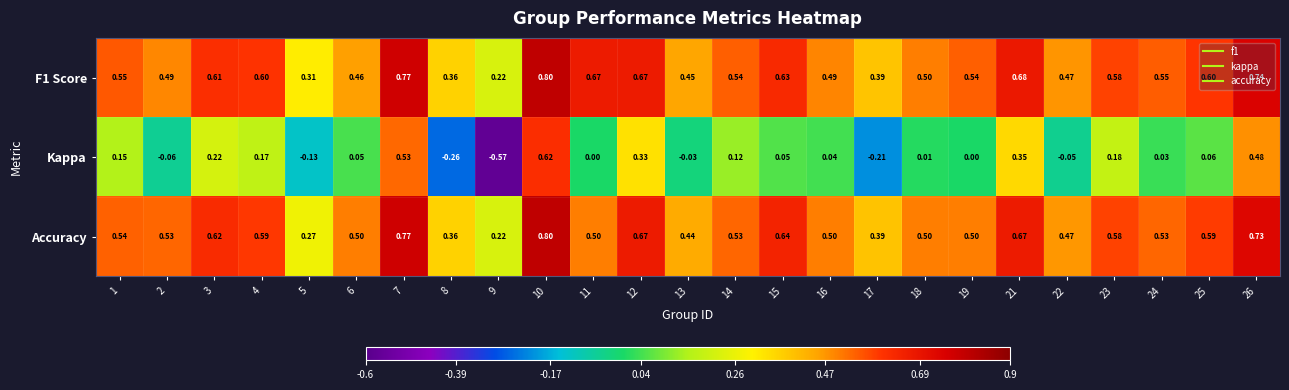

Between 6 and 9, which series saw the biggest shift?

Kappa